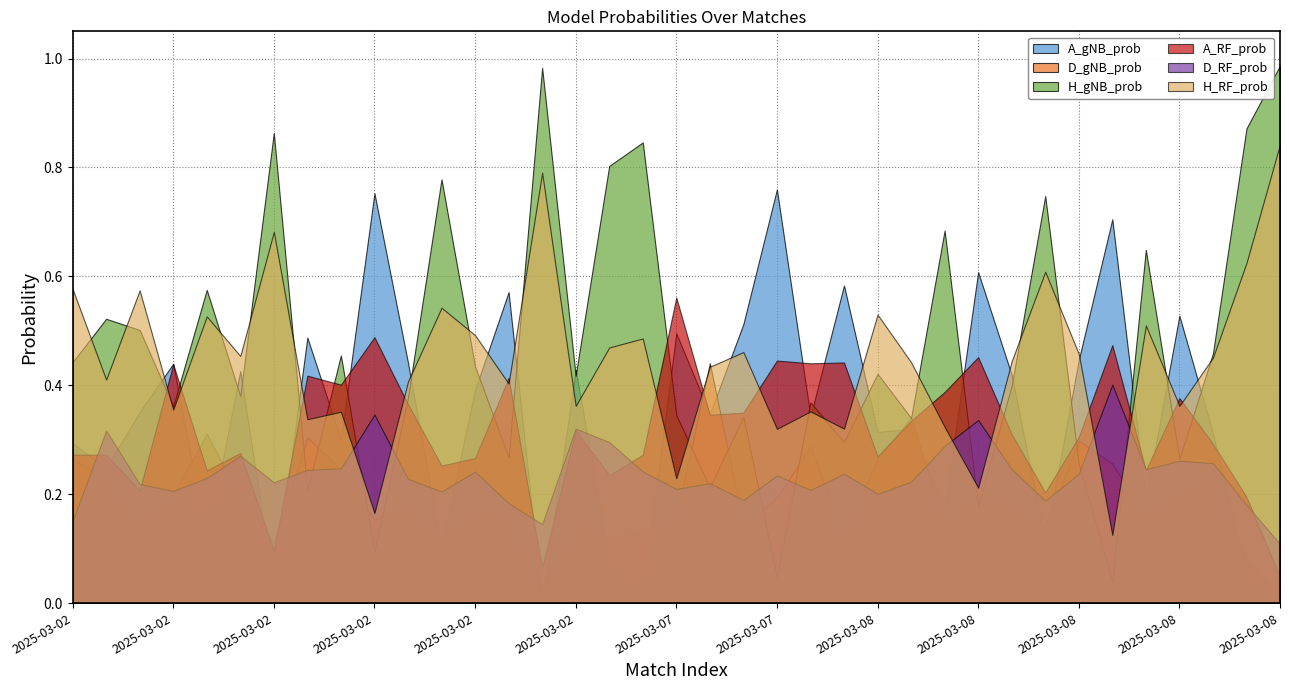

List the labels in order of D_gNB_prob value, largest first.

2025-03-07, 2025-03-08, 2025-03-02, 2025-03-02, 2025-03-08, 2025-03-07, 2025-03-08, 2025-03-02, 2025-03-08, 2025-03-02, 2025-03-08, 2025-03-02, 2025-03-08, 2025-03-08, 2025-03-02, 2025-03-02, 2025-03-07, 2025-03-08, 2025-03-02, 2025-03-02, 2025-03-02, 2025-03-08, 2025-03-07, 2025-03-02, 2025-03-02, 2025-03-02, 2025-03-07, 2025-03-08, 2025-03-08, 2025-03-03, 2025-03-07, 2025-03-02, 2025-03-03, 2025-03-02, 2025-03-08, 2025-03-02, 2025-03-08